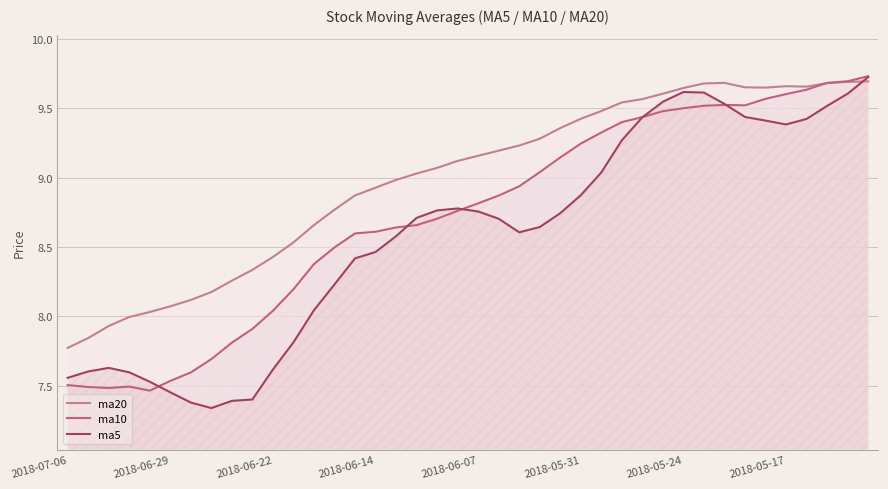

At which category is the sum across all series the highest?

39